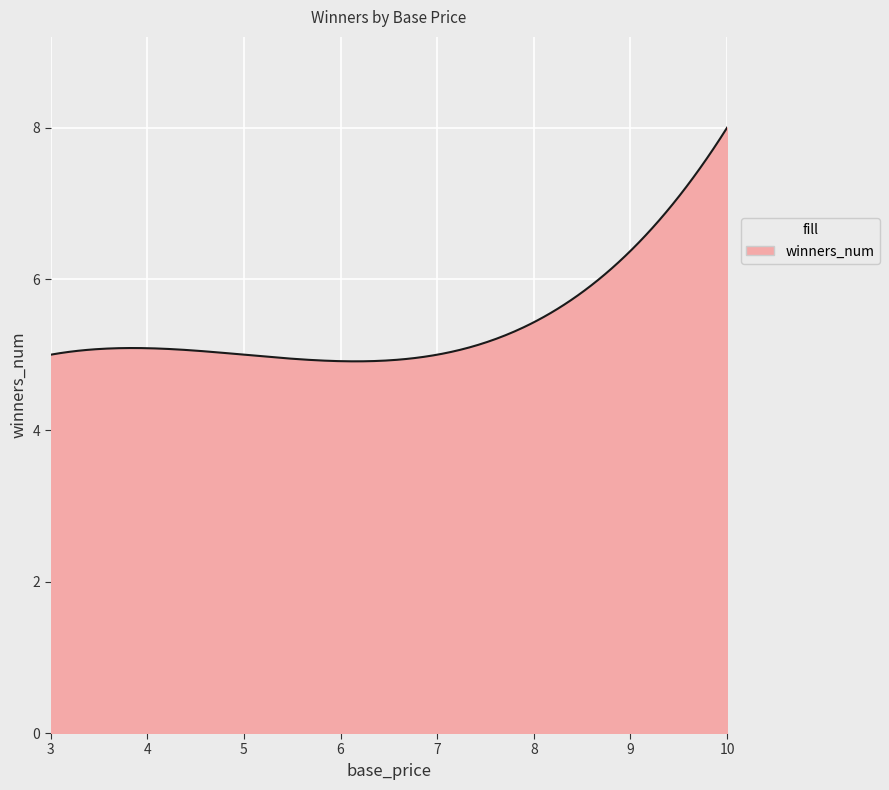

What is the greatest value displayed?

8.0